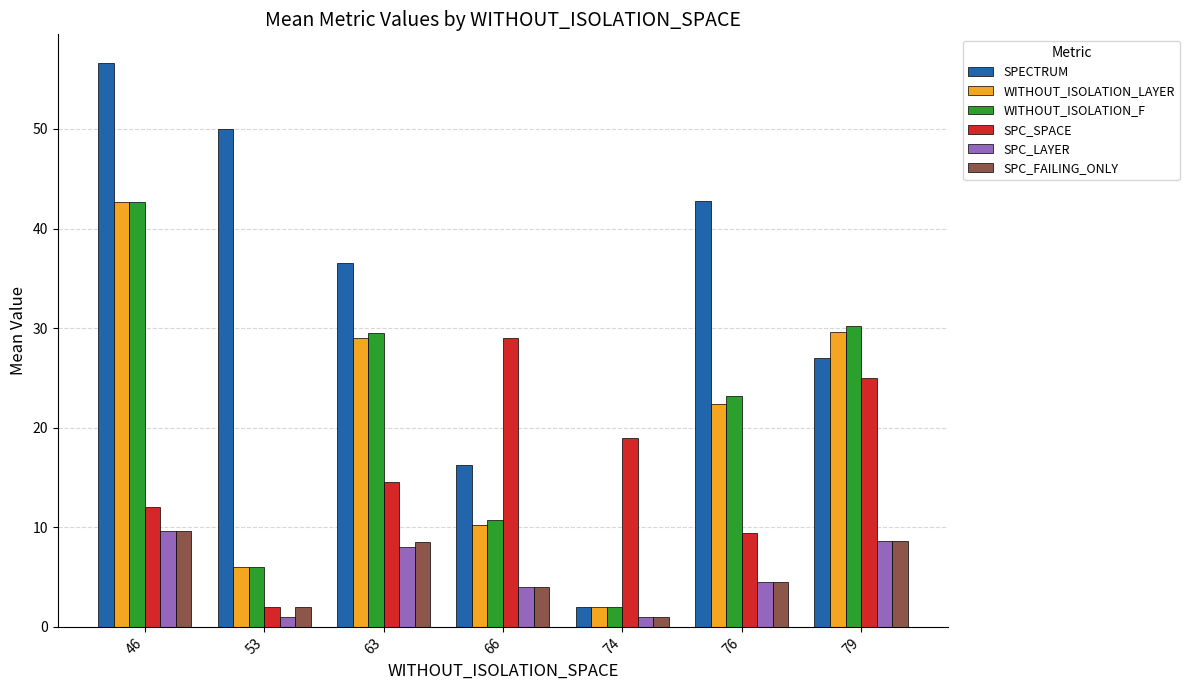

Which category has the highest value in the WITHOUT_ISOLATION_F series?

46